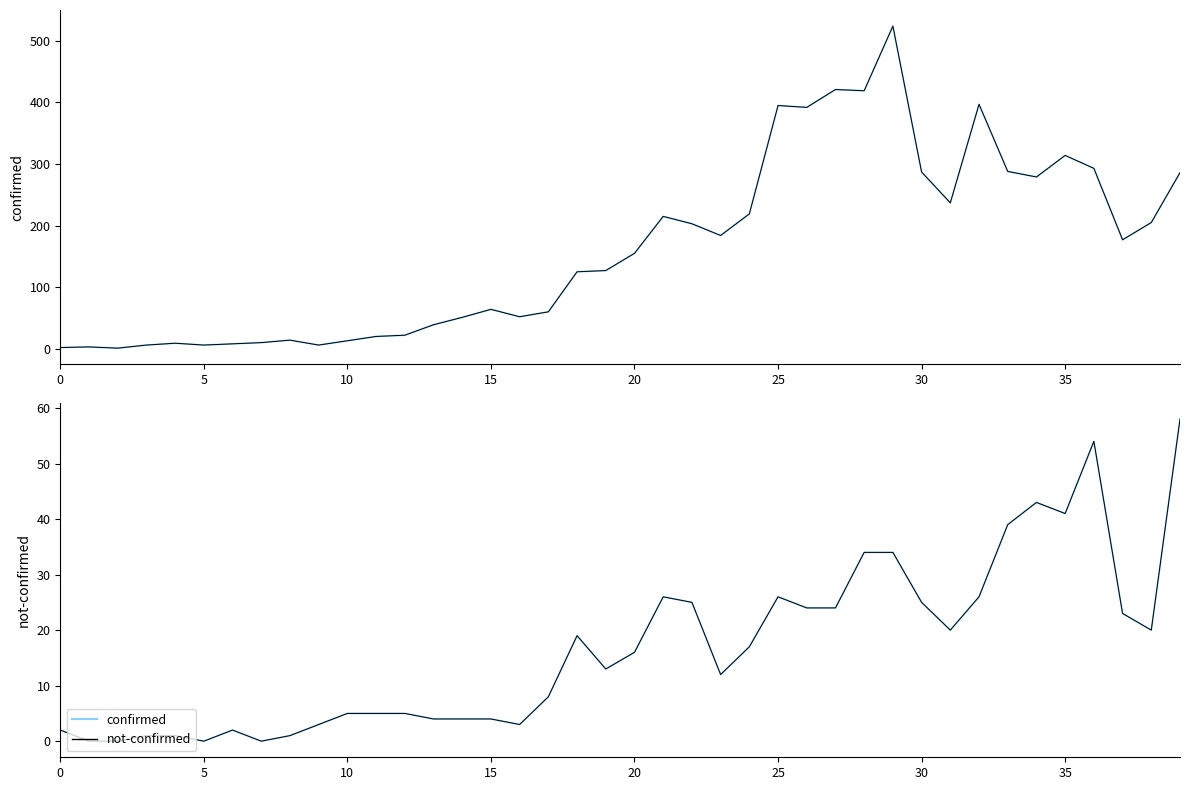

True or false: confirmed (line) and not-confirmed (line) cross at least once.

False